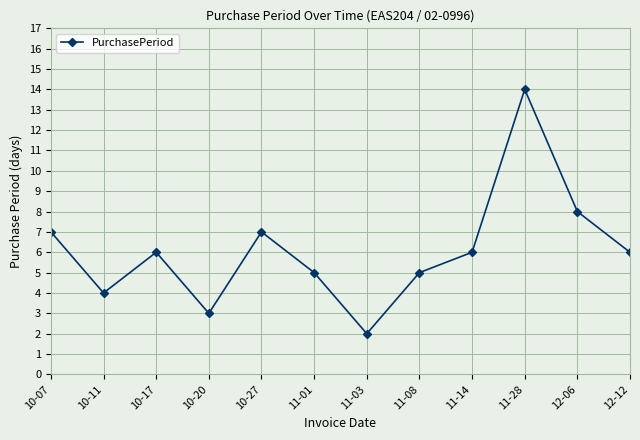

What position from the right is 10-27?

8